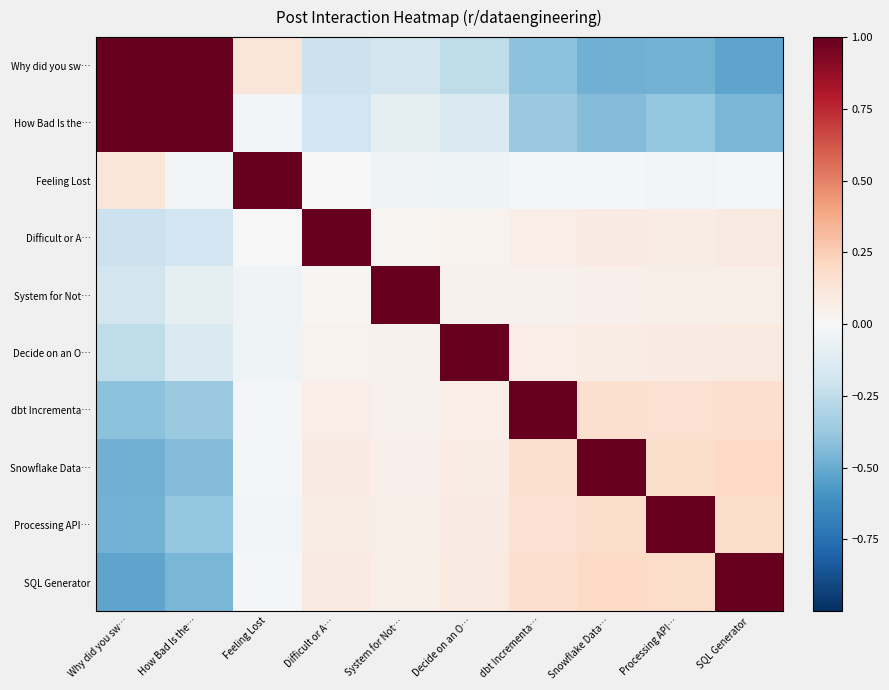

At which category is the sum across all series the highest?

System for Not…